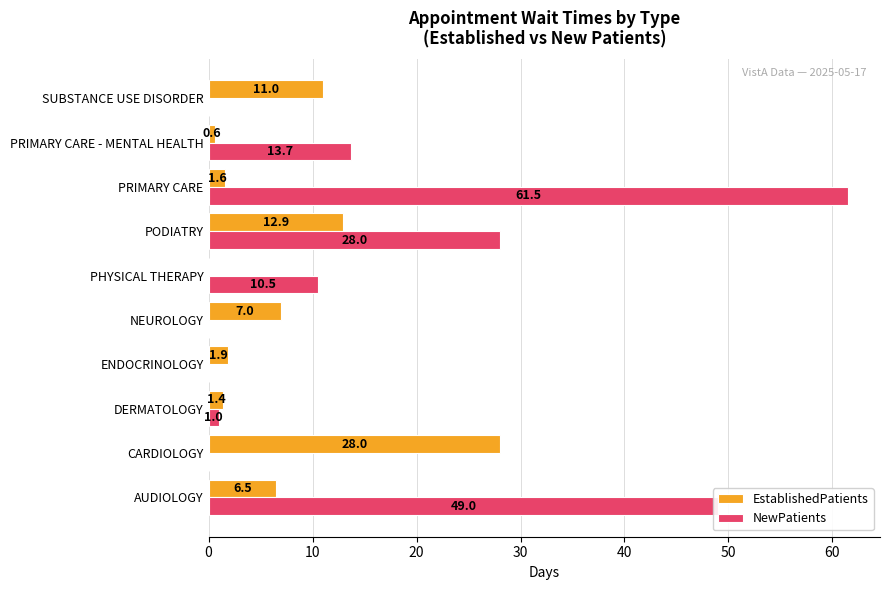

Is it true that NewPatients equals 49.0 at AUDIOLOGY?

True